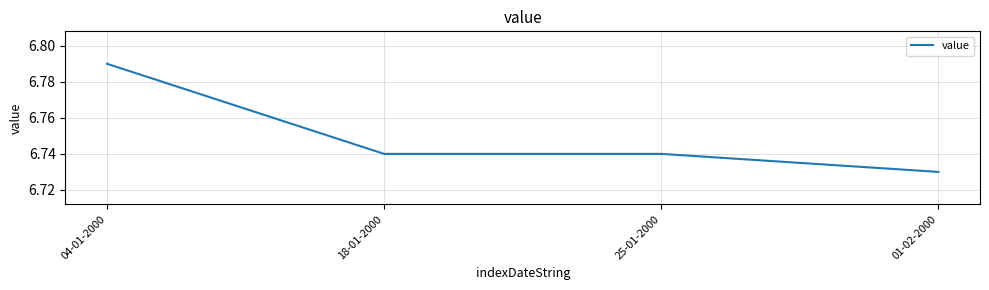

Which label corresponds to the smallest value in the chart?

01-02-2000